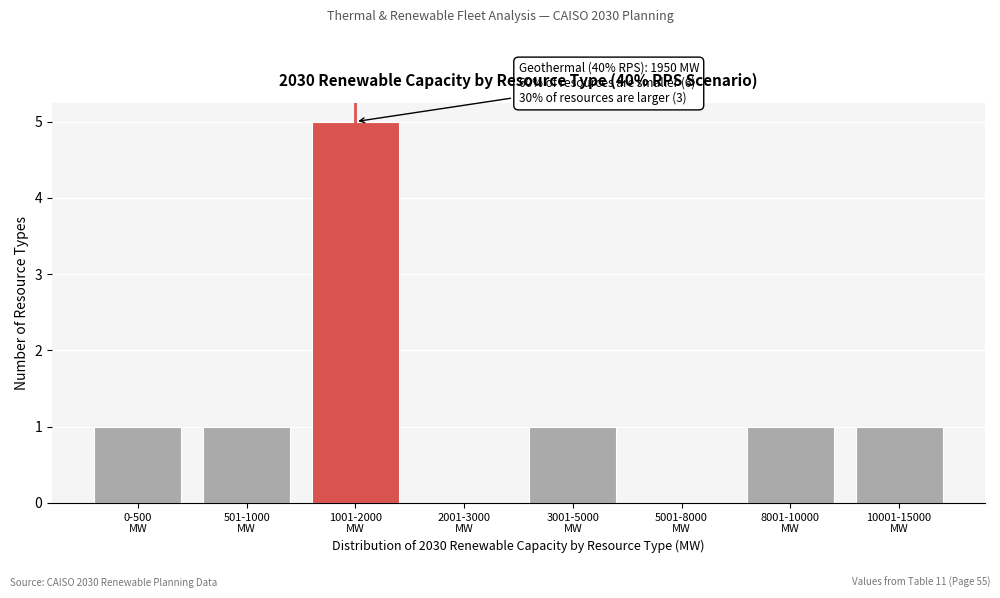

What is the sum of all values?

10